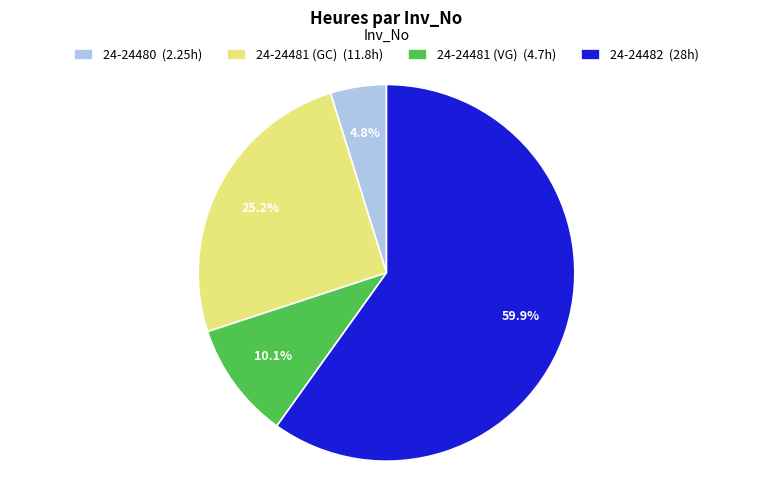

What percentage is NOT represented by 24-24481 (GC)?

74.8%